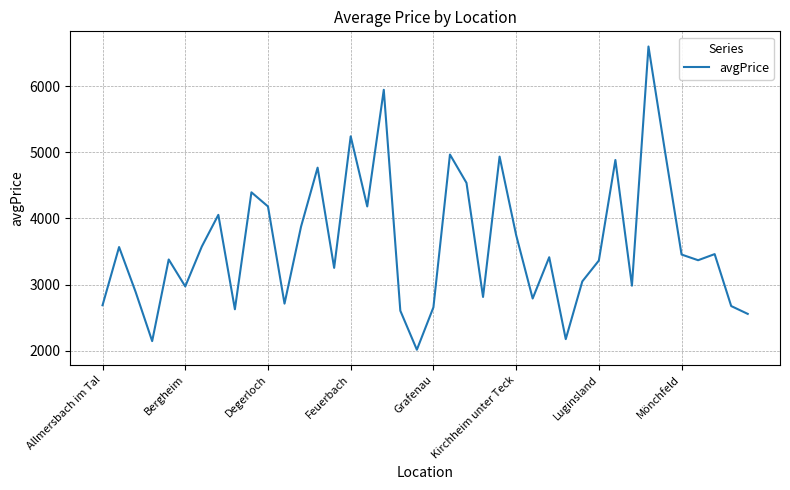

What is the greatest value displayed?

6600.2